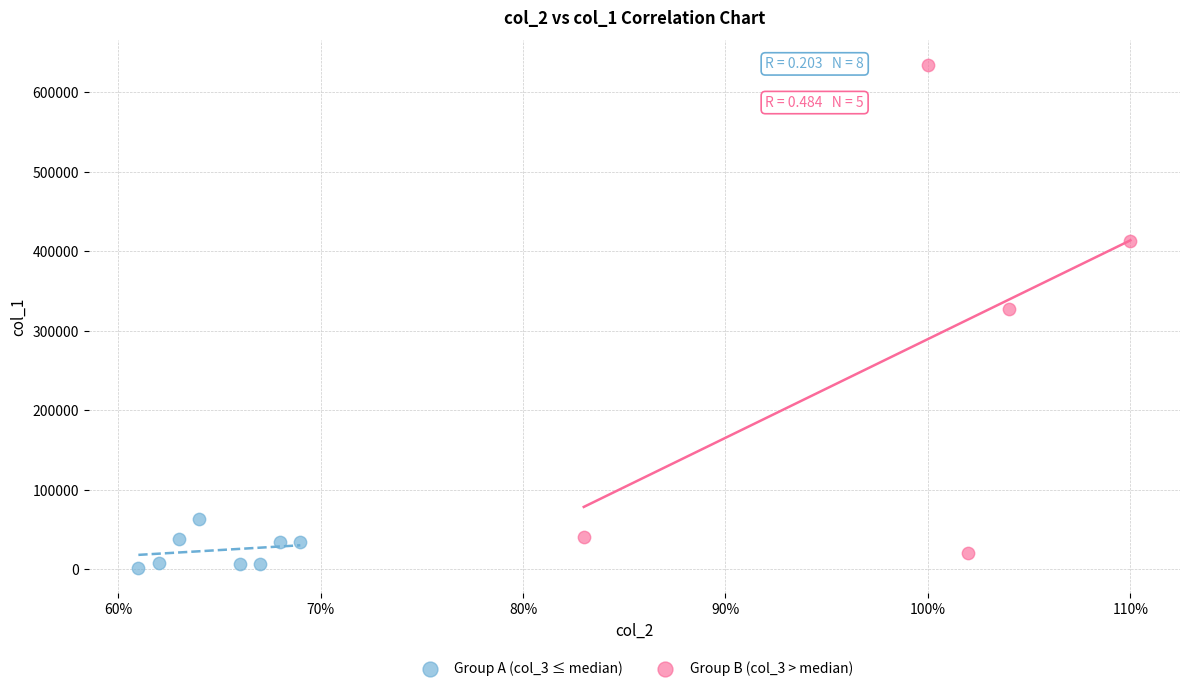

What are all the series names shown in the legend?

Group A (col_3 ≤ median), Group B (col_3 > median)